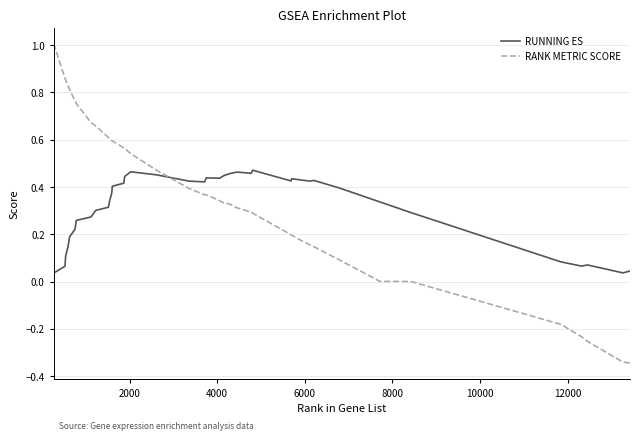

After their last crossing, which series has the higher values: RUNNING ES or RANK METRIC SCORE?

RUNNING ES